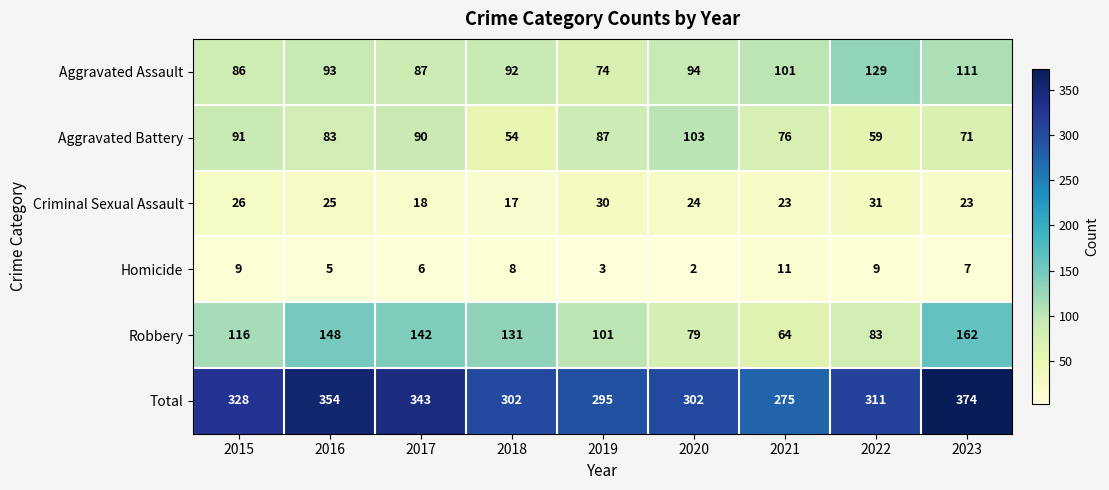

At which category is the sum across all series the highest?

2023